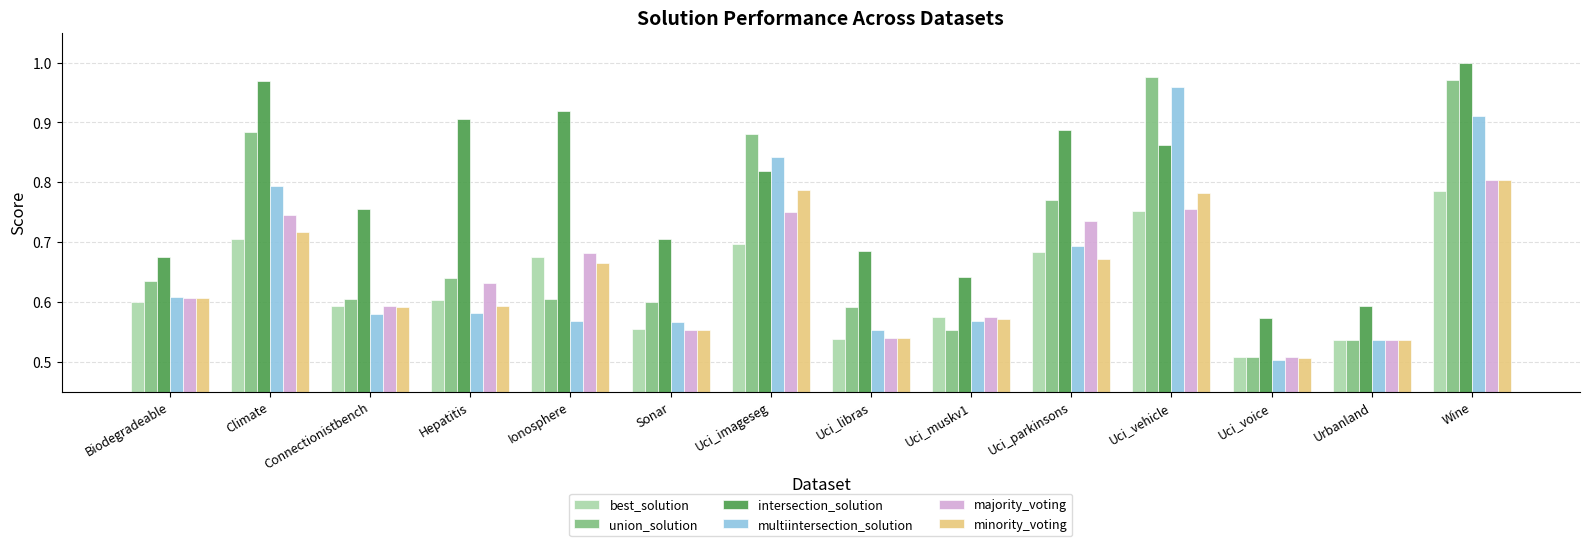

At which label is minority_voting closest to 0?

Uci_voice